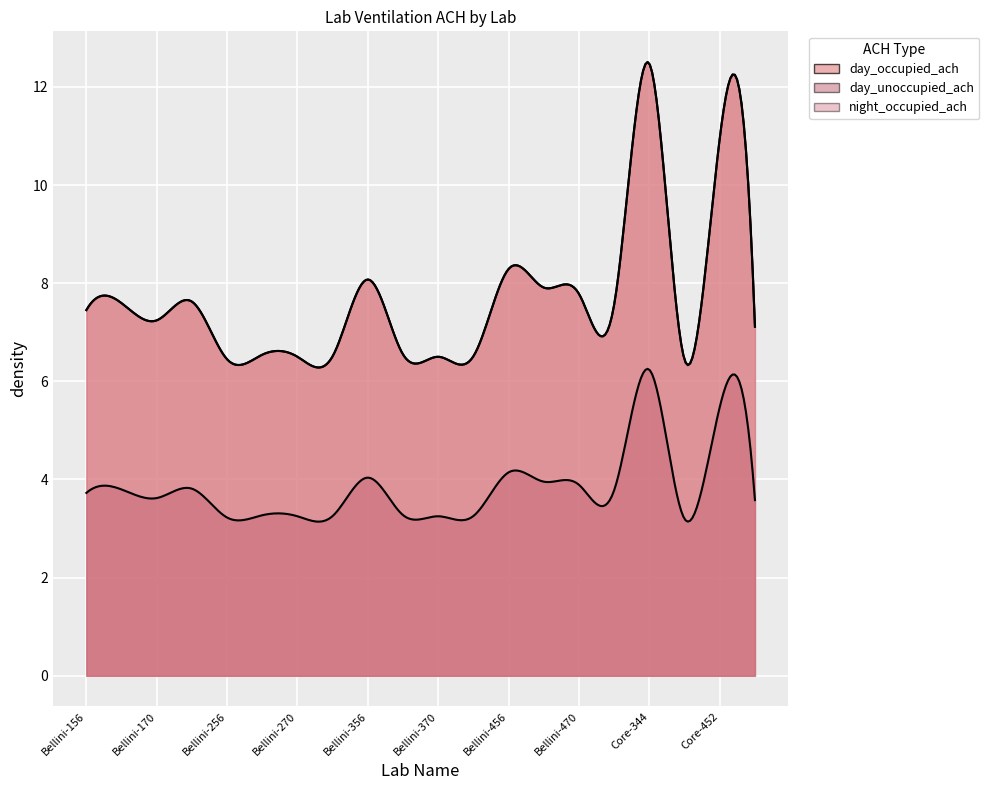

Which label corresponds to the largest value in the chart?

Core-344